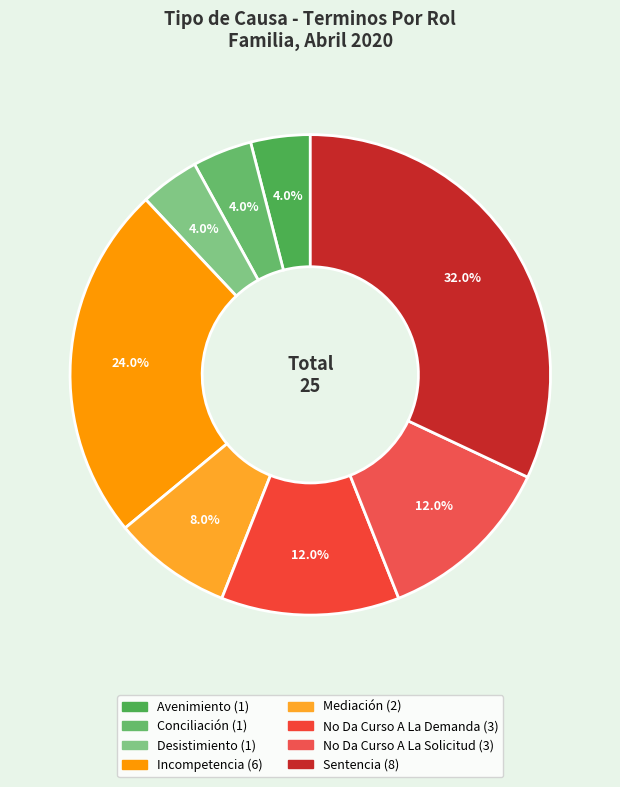

How many segments does this pie chart have?

8